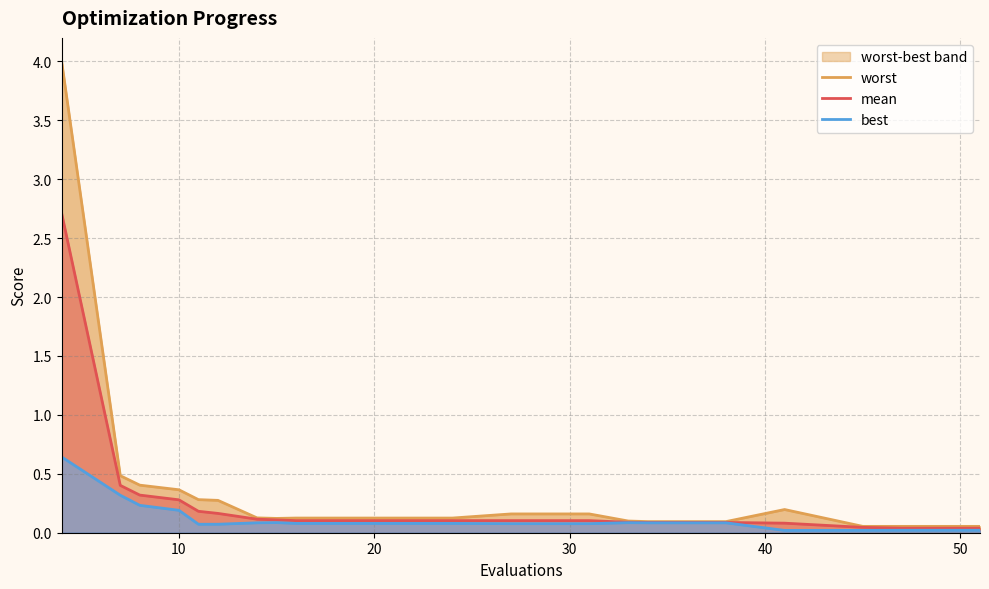

Reading left to right, transcribe all the data shown in this chart.

worst: 4.0	0.5	0.4	0.4	0.3	0.3	0.1	0.1	0.1	0.1	0.1	0.2	0.2	0.1	0.1	0.1	0.2	0.1	0.1	0.1
mean: 2.7	0.4	0.3	0.3	0.2	0.2	0.1	0.1	0.1	0.1	0.1	0.1	0.1	0.1	0.1	0.1	0.1	0.0	0.0	0.0
best: 0.6	0.3	0.2	0.2	0.1	0.1	0.1	0.1	0.1	0.1	0.1	0.1	0.1	0.1	0.1	0.1	0.0	0.0	0.0	0.0